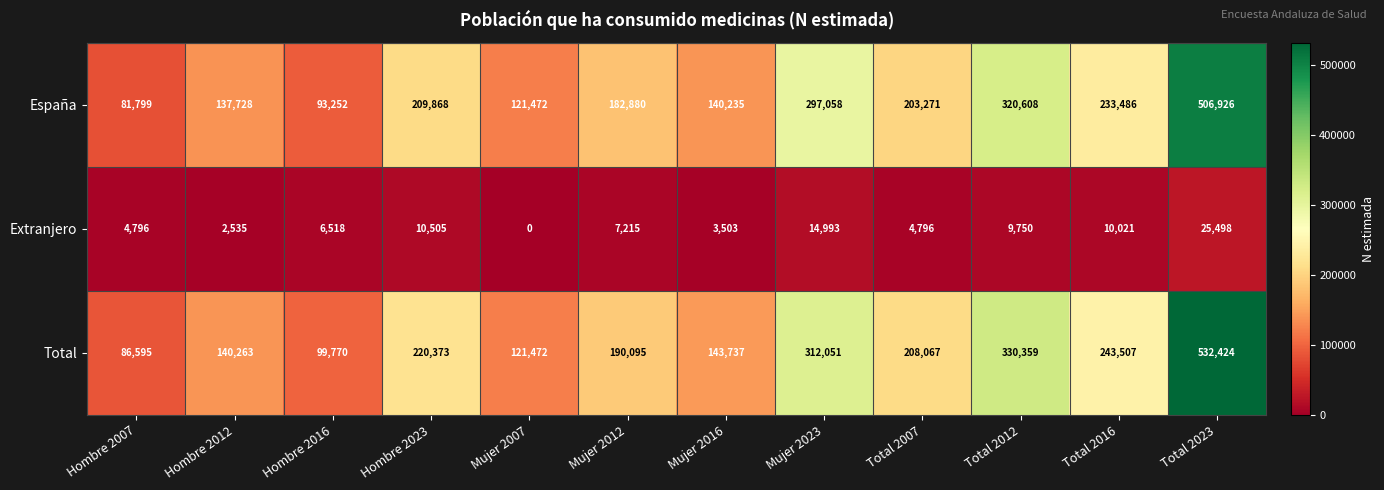

Is it true that Total equals 144058 at Total 2016?

False